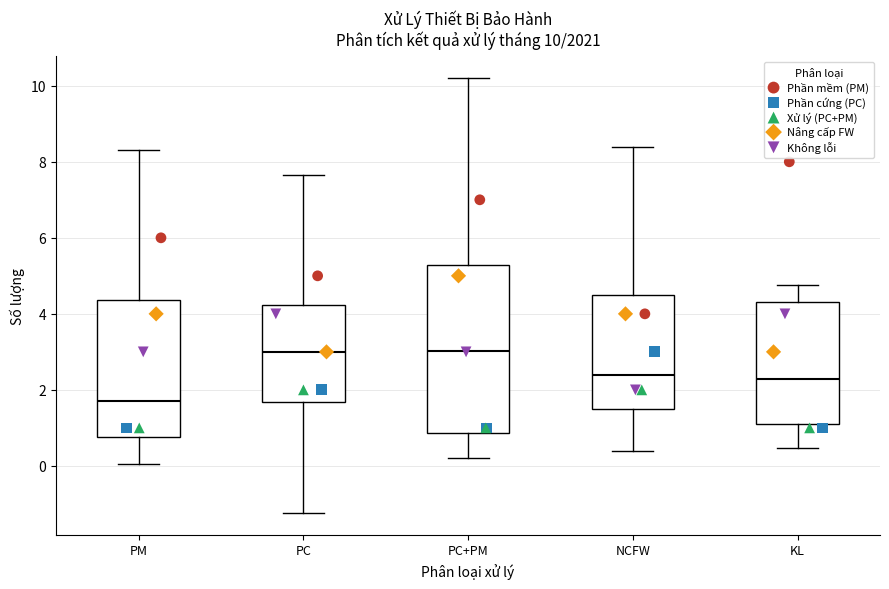

Which box is the tallest, from its lower edge to its upper edge?

PC+PM